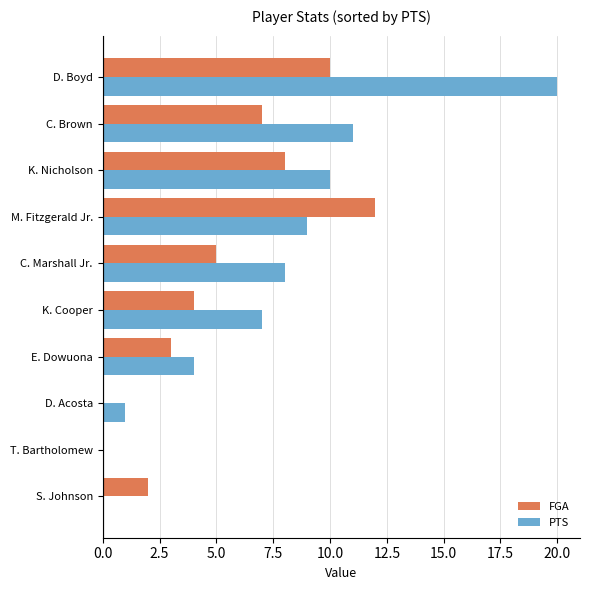

How many data points does each series have?

10